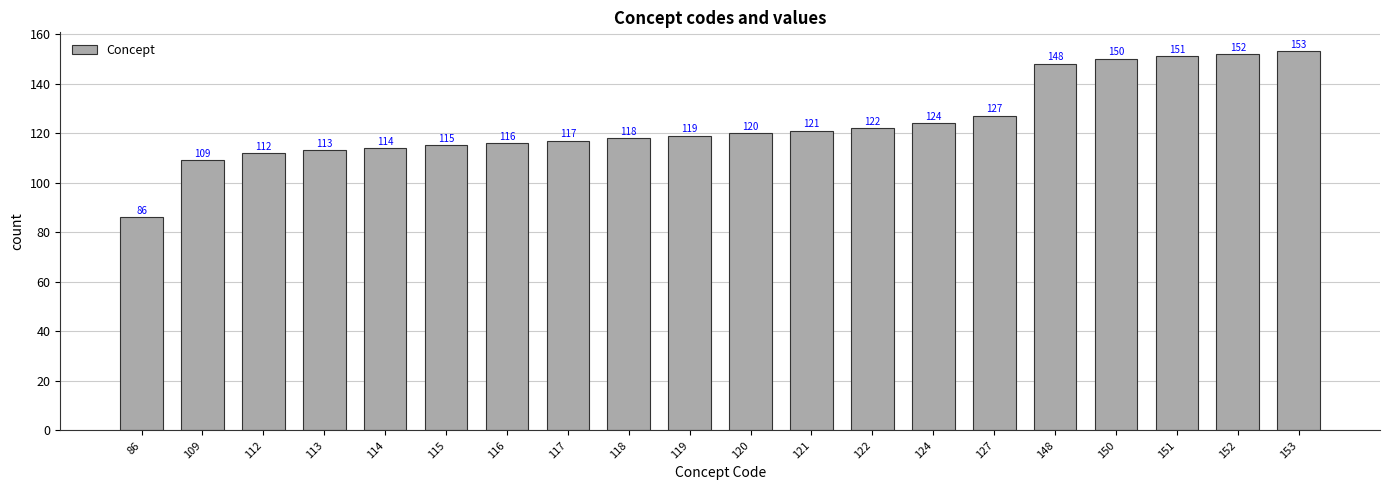

At which category does the chart reach its peak across all series?

153